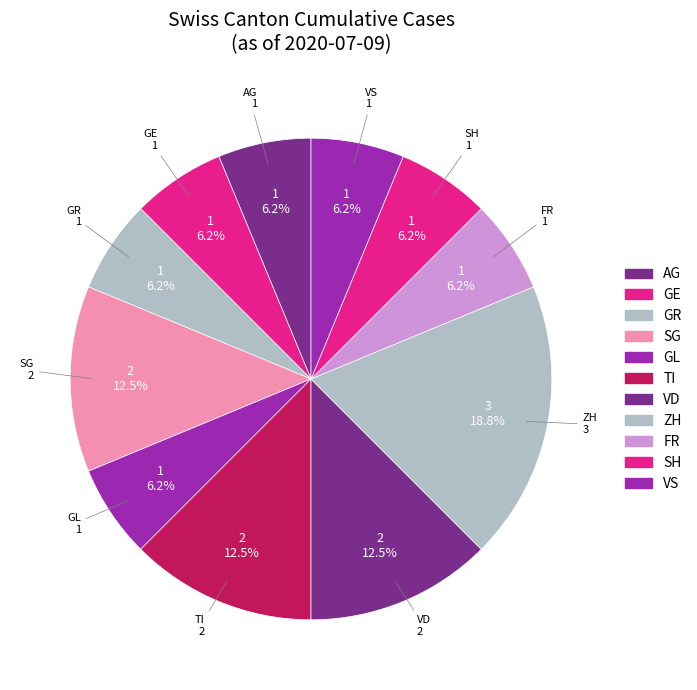

Which category has the biggest portion of the pie?

ZH